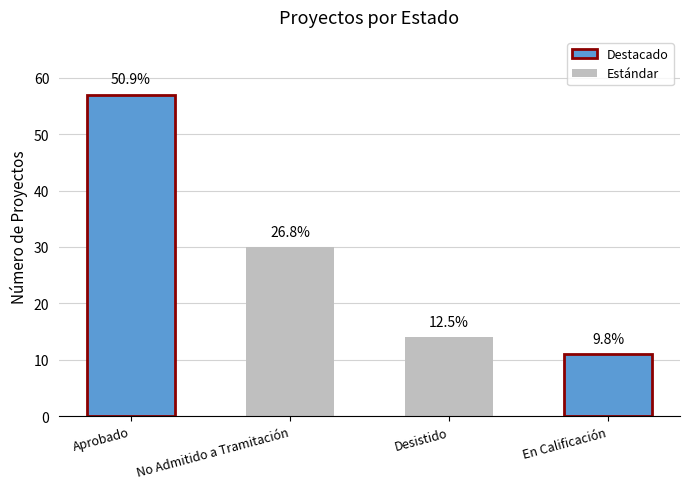

What is the value of the 2nd bar from the left?

30